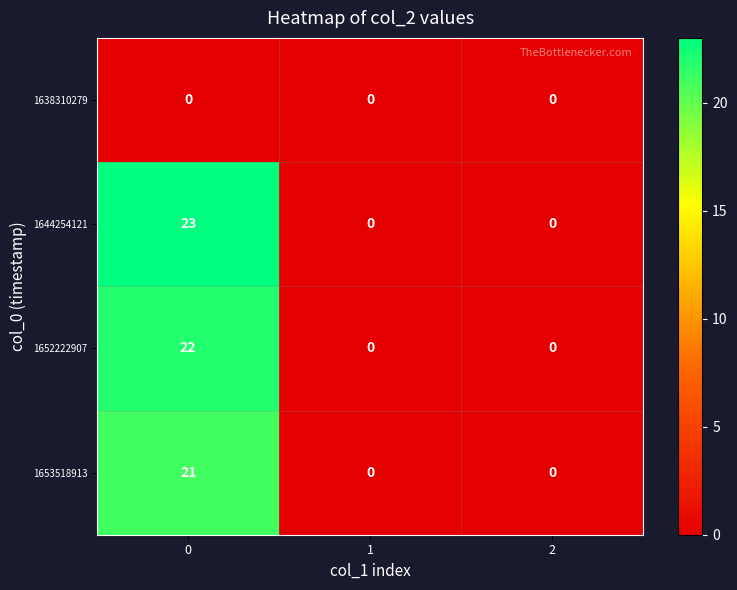

Is it true that 1644254121 equals 15 at 2?

False